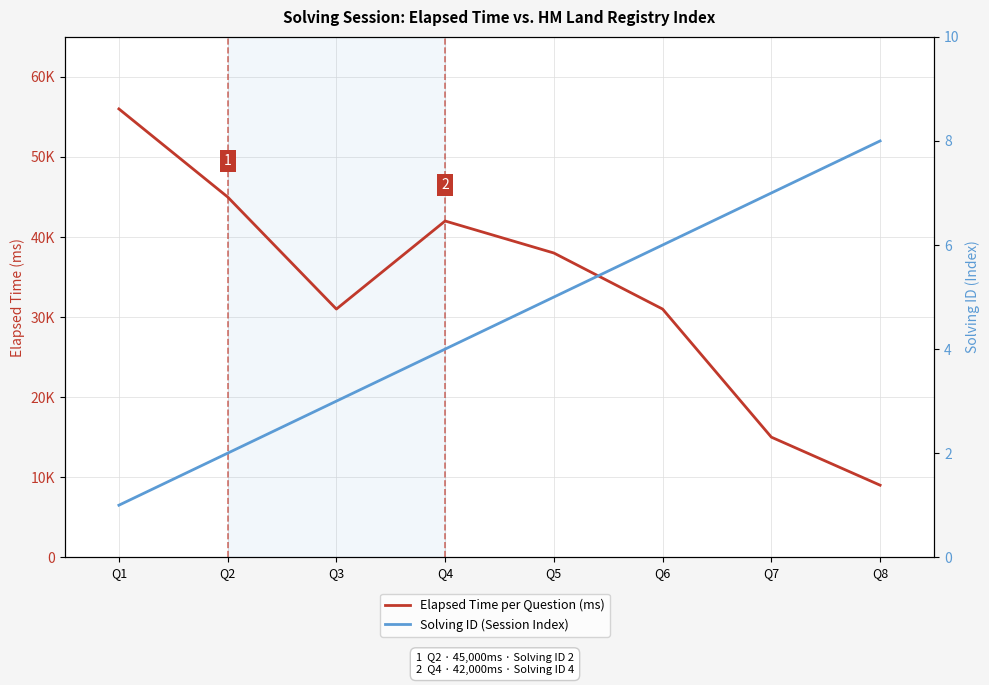

Between Q1 and Q2, which is larger?

Q1